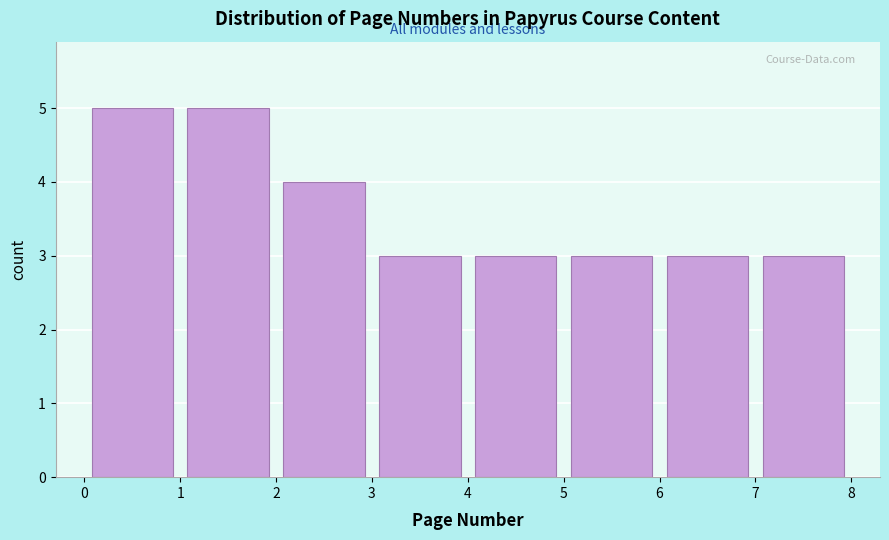

How tall is the bar that spans 7 to 8 on the x-axis? The values are not printed on the chart, so give them approximately, as read against the axis.

3